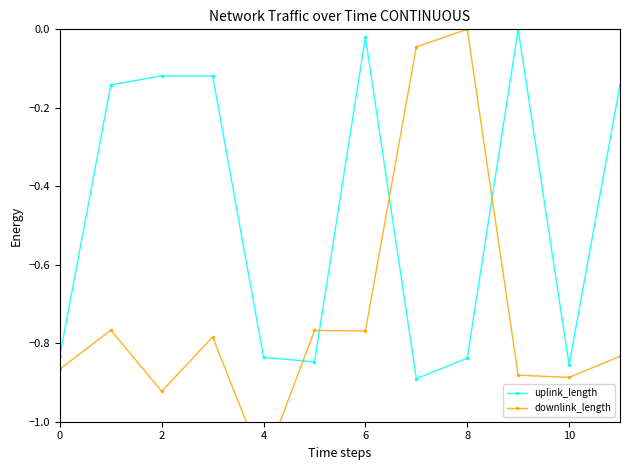

Which series has the largest total across all categories?

uplink_length